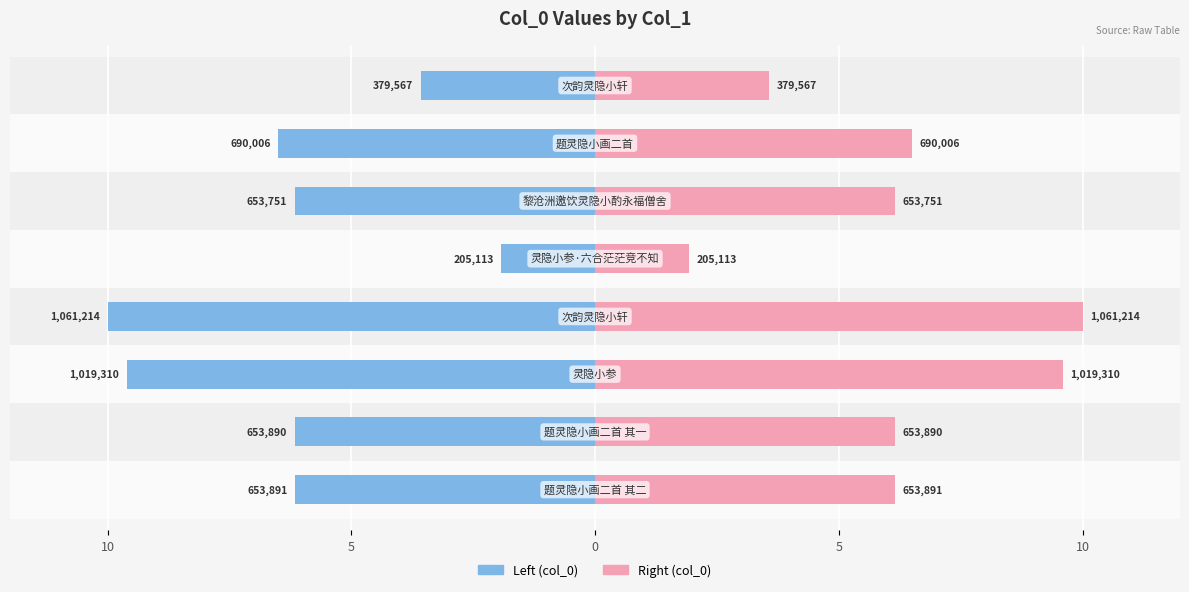

What is the greatest value displayed?

10.0